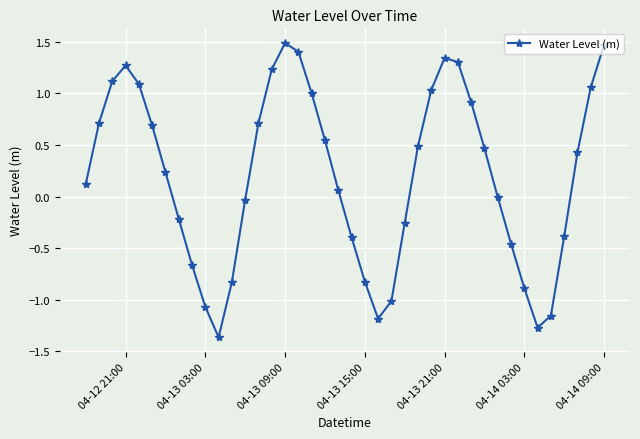

What is the sum of all values?

8.2